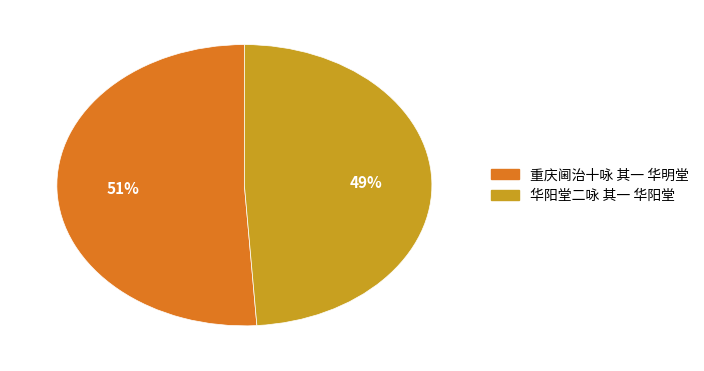

Does 华阳堂二咏 其一 华阳堂 represent more than half of the total?

No